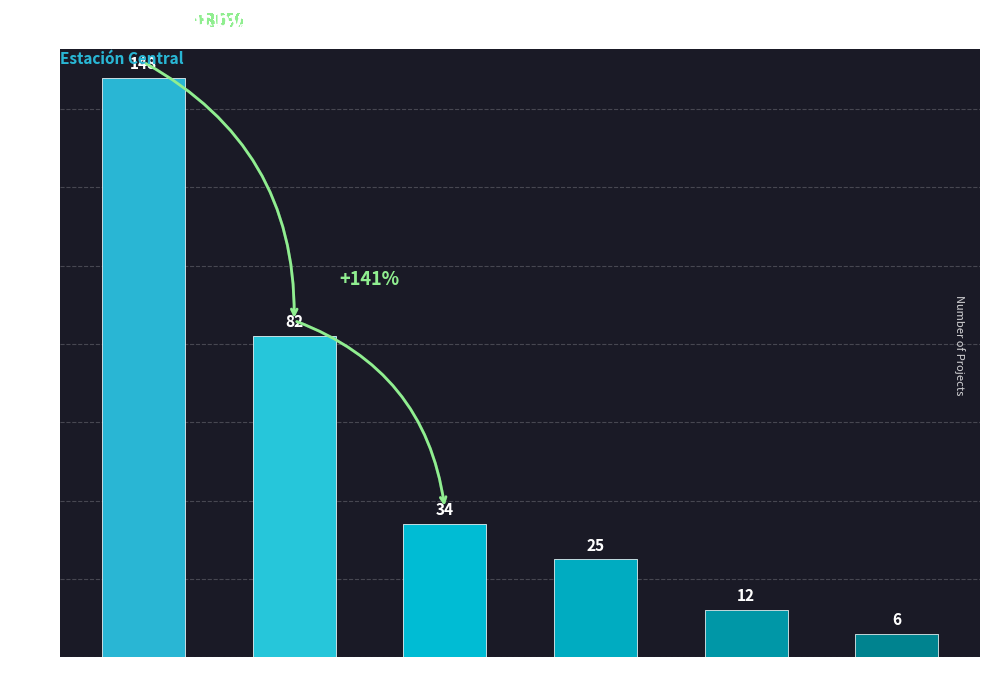

Rank the categories by value from highest to lowest.

Aprobado, Desistido, No calificado, No Admitido a Tramitación, En Calificación, Renuncia RCA